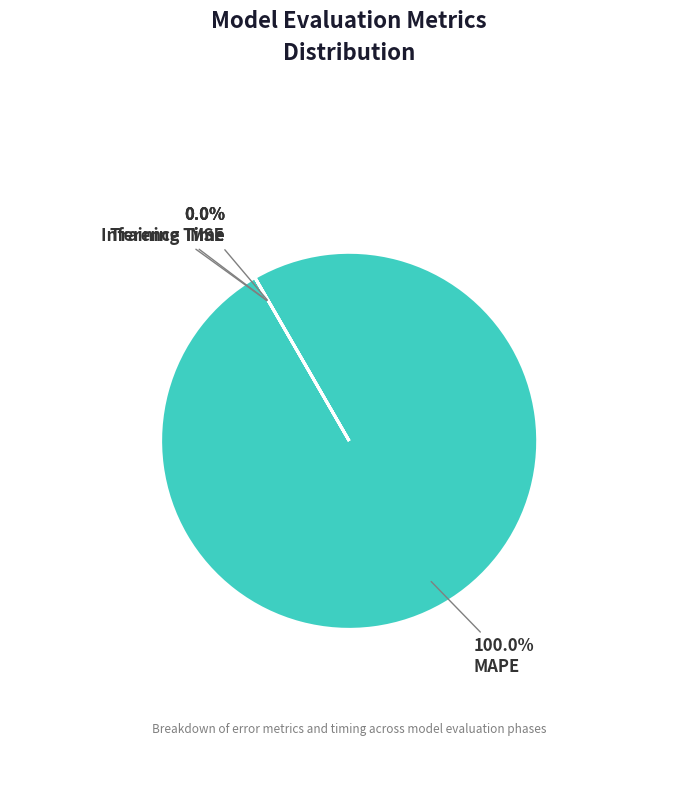

Is it true that MAPE is 100% of the pie?

True